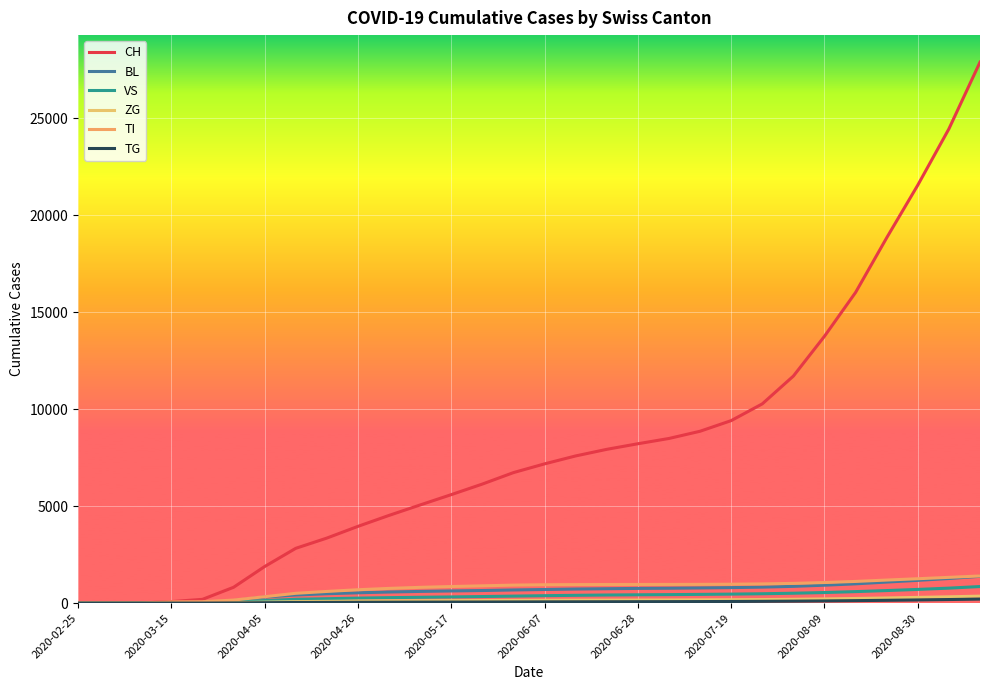

What is the greatest value displayed?

27879